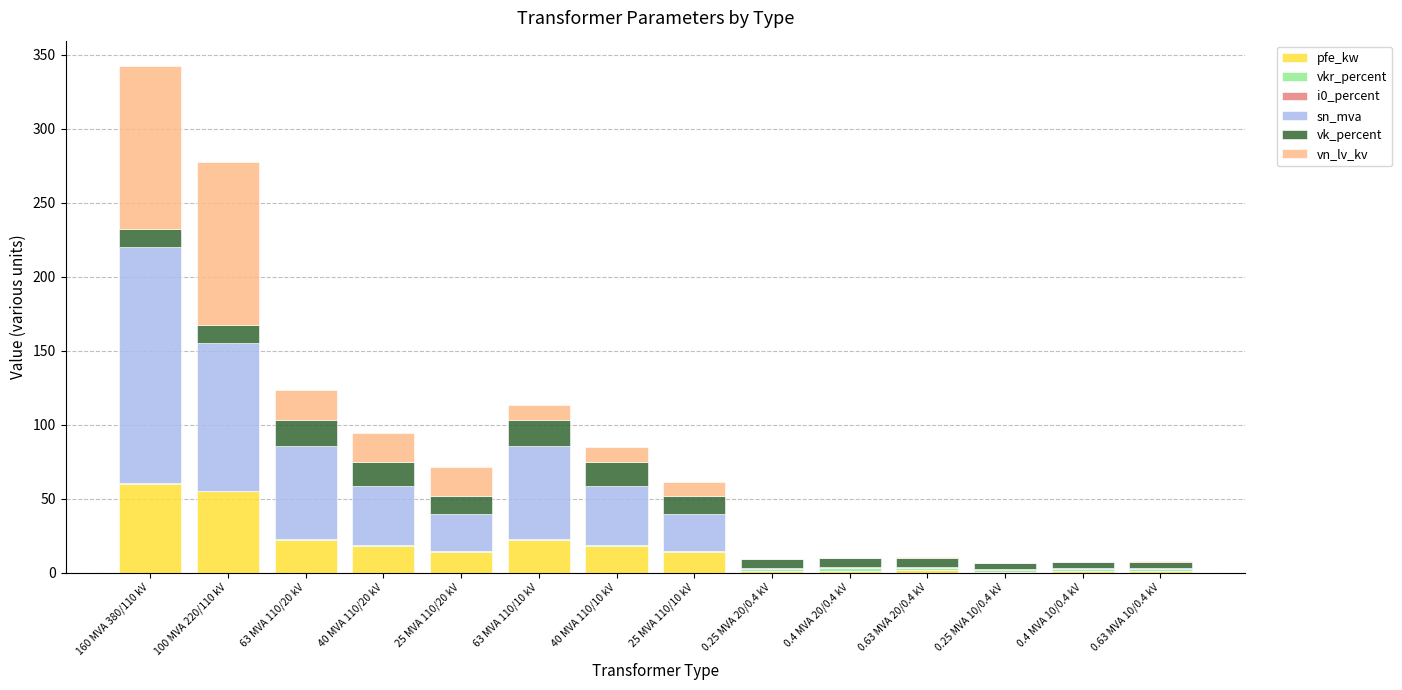

At which category is the sum across all series the highest?

160 MVA 380/110 kV